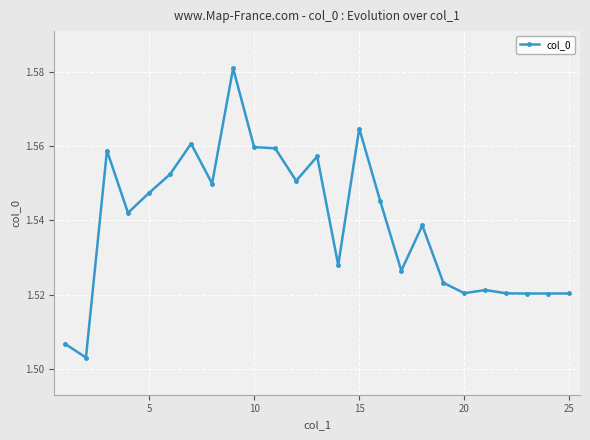

True or false: there are more than 2 points higher than both neighbors.

True